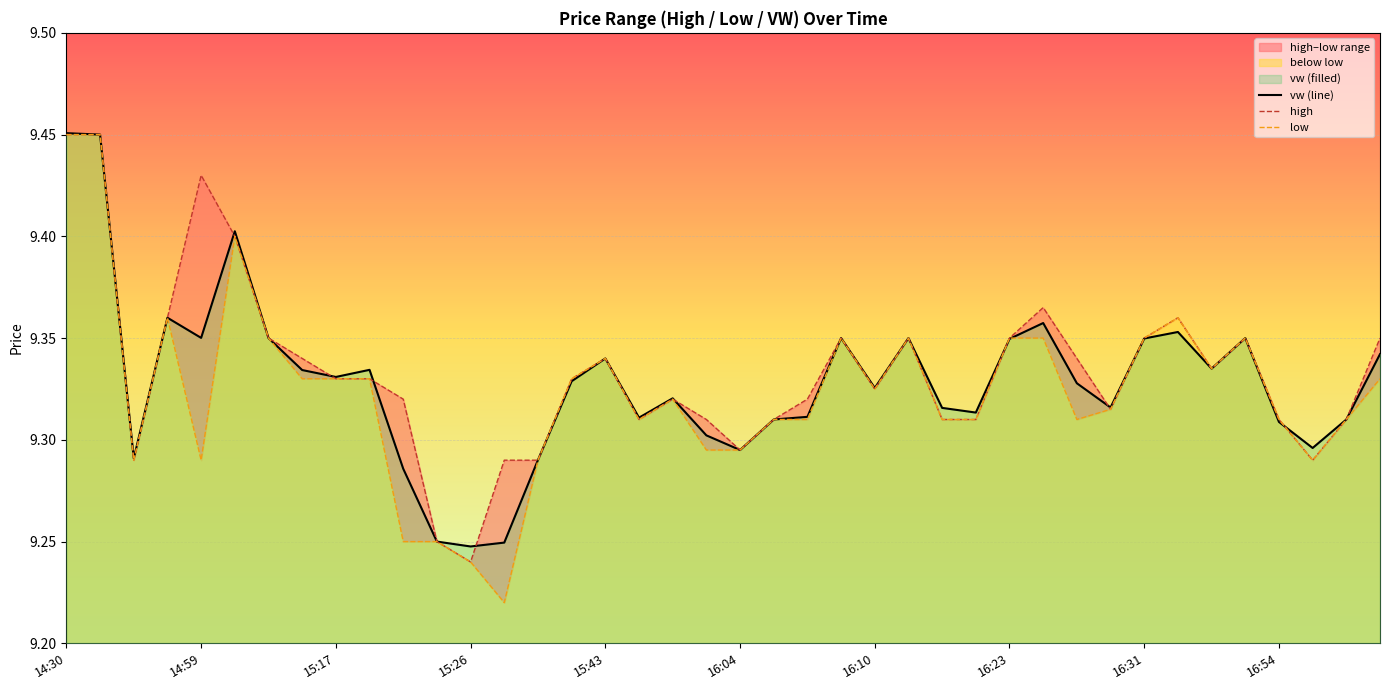

Read the high value at 30.

9.3